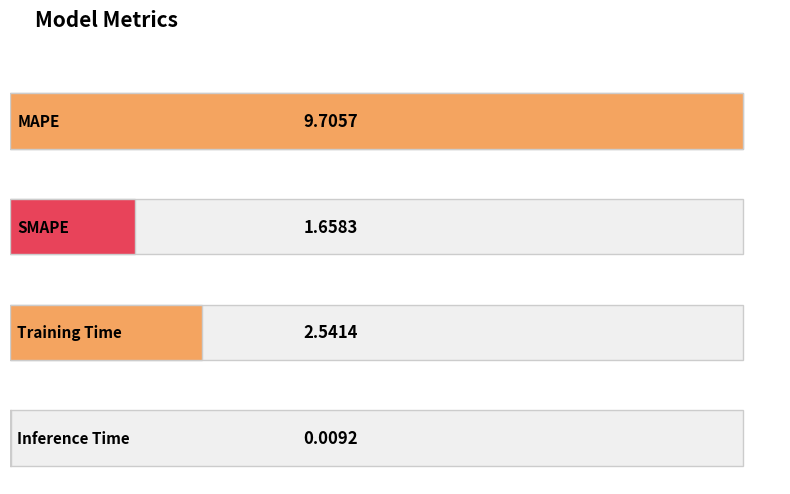

Rank the categories by value from highest to lowest.

MAPE, Training Time, SMAPE, Inference Time